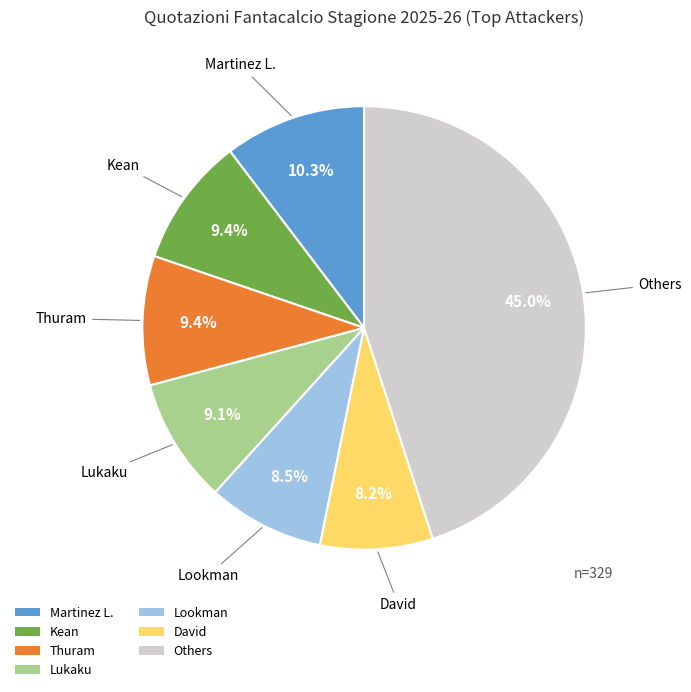

How many segments does this pie chart have?

7